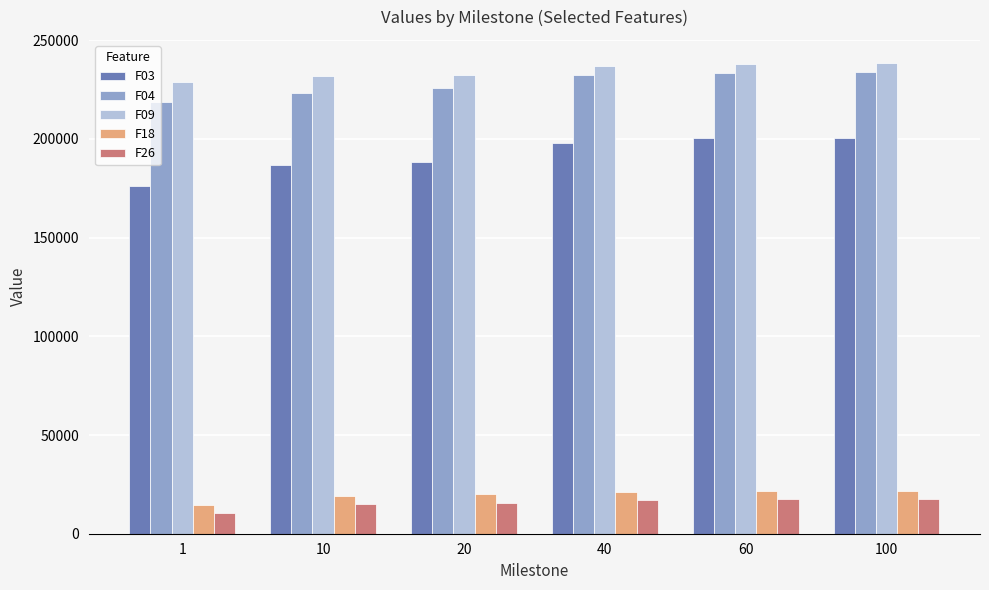

What is the average value of the F18 series?

19748.3